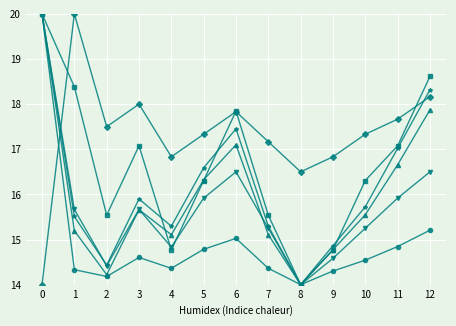

How many data points does each series have?

13